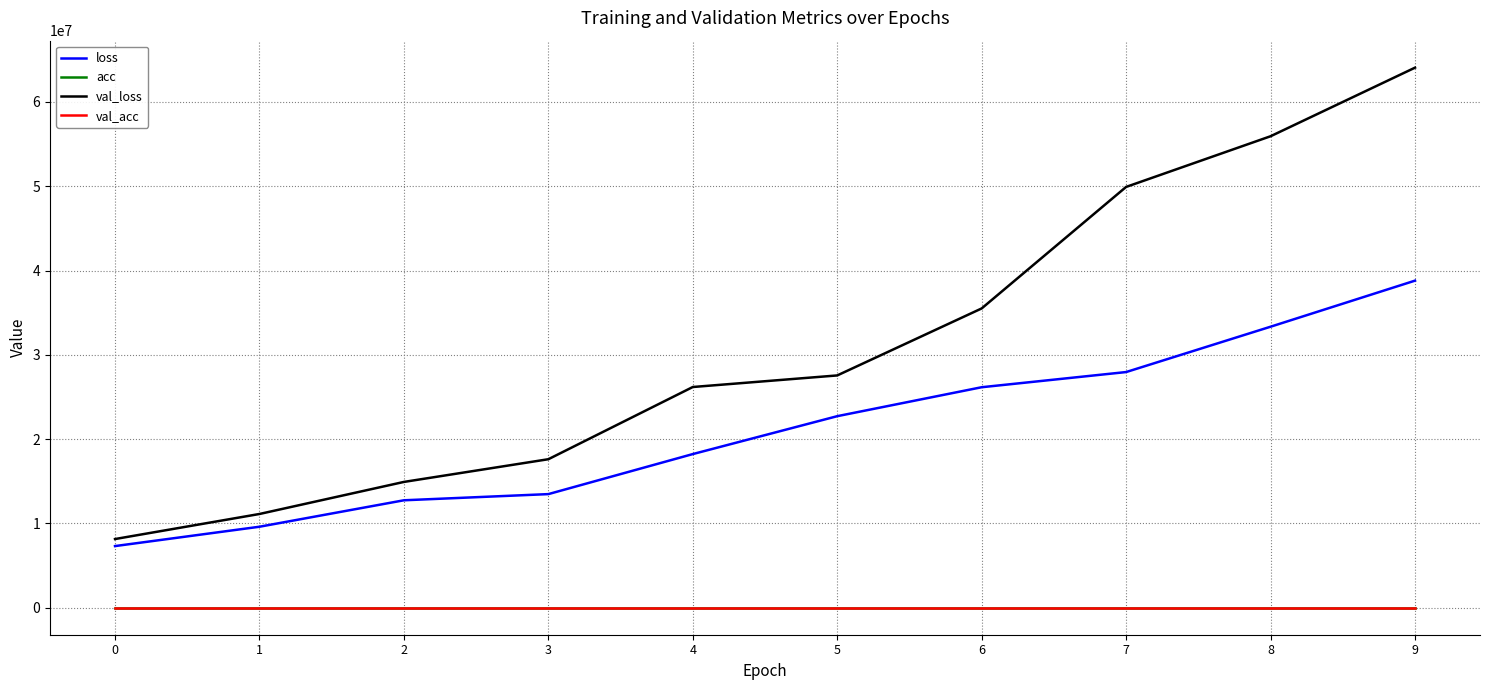

Is it true that acc equals 0.9 at 3?

True